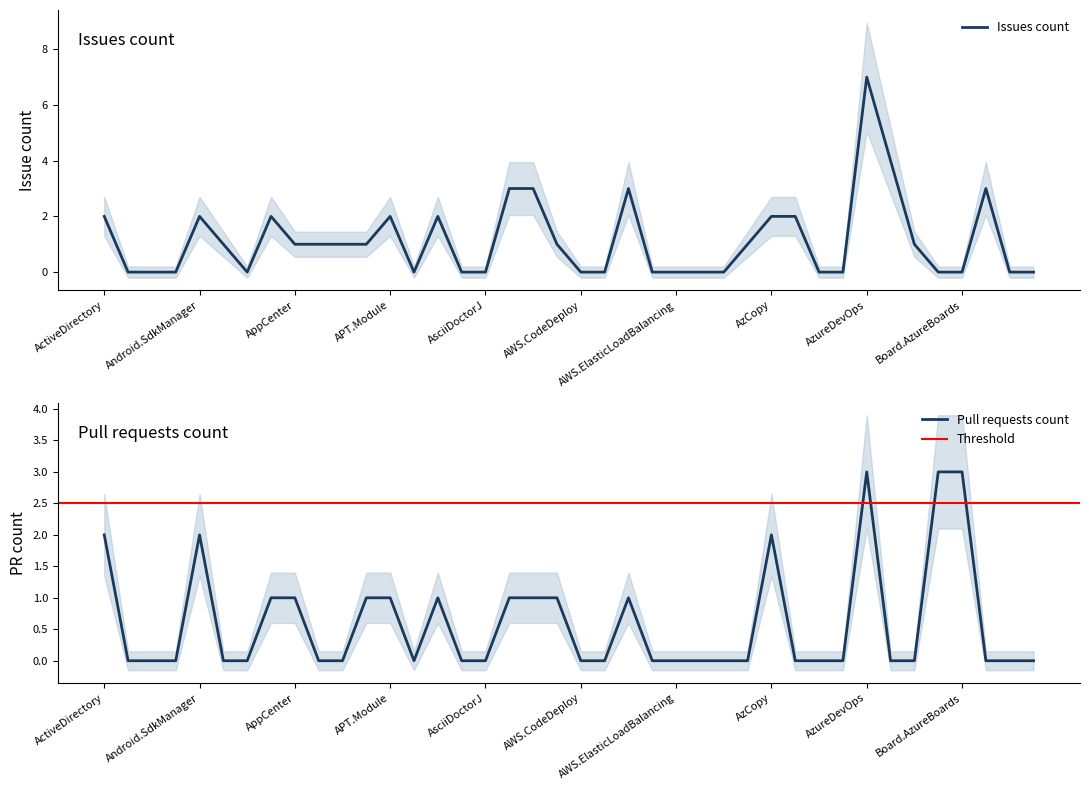

What is the highest value of the Issues count series?

7